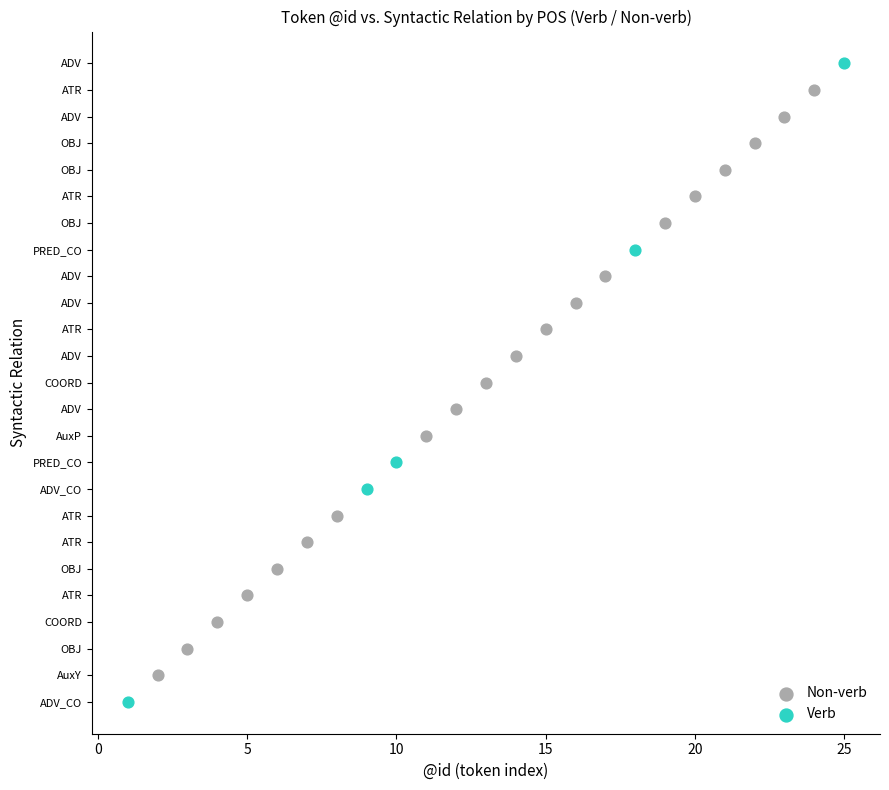

What are all the series names shown in the legend?

Non-verb, Verb